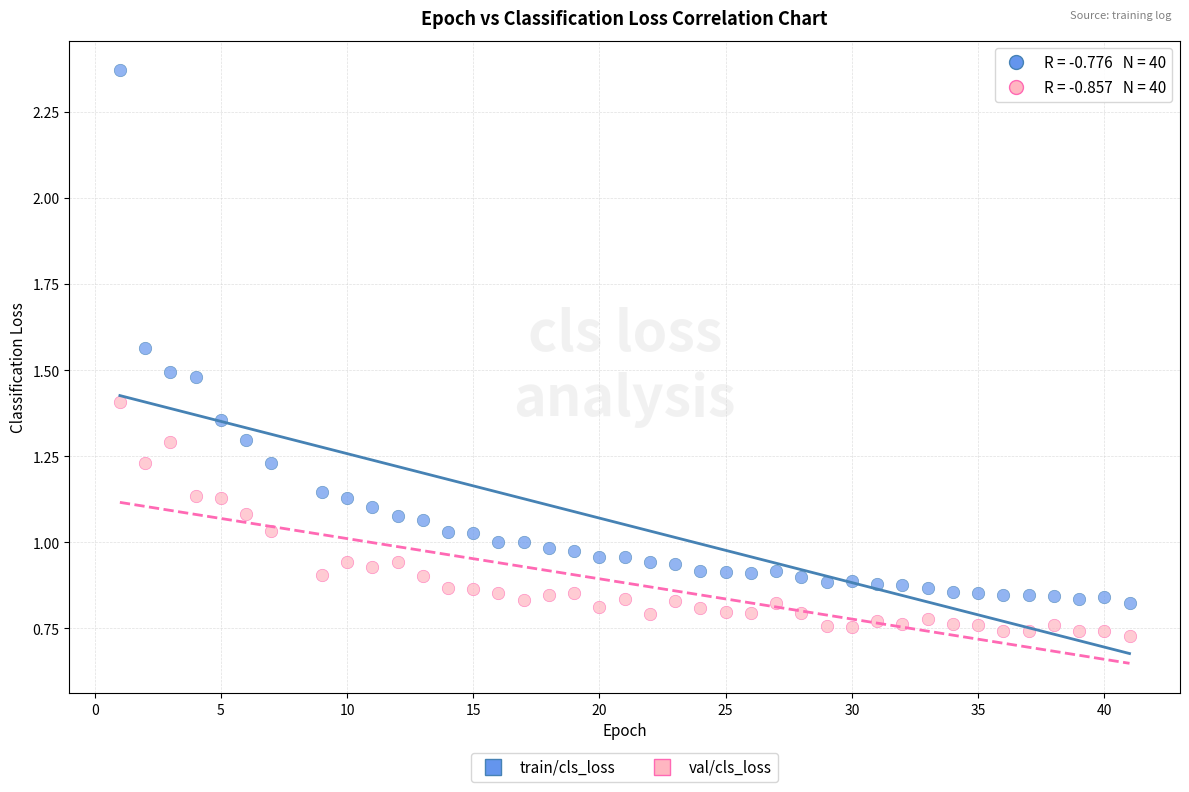

Across all data points, what is the range of X values (max minus min)?

40.0